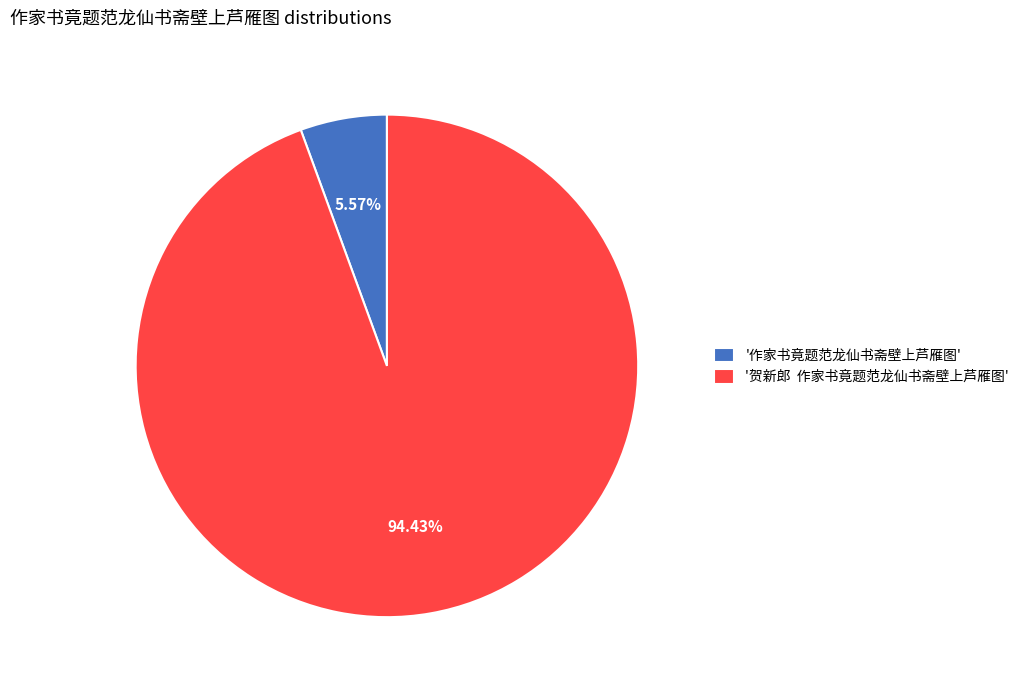

Which has a higher value, '贺新郎 作家书竟题范龙仙书斋壁上芦雁图' or '作家书竟题范龙仙书斋壁上芦雁图'?

'贺新郎 作家书竟题范龙仙书斋壁上芦雁图'